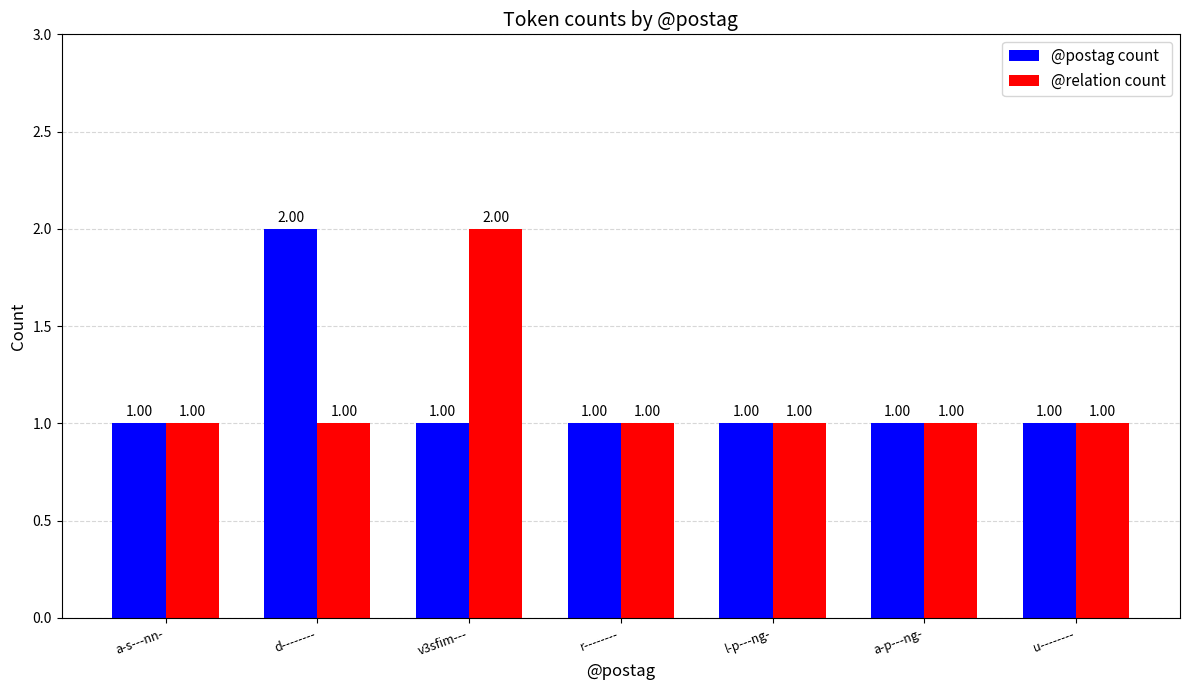

What is the sum of all @relation count values?

8